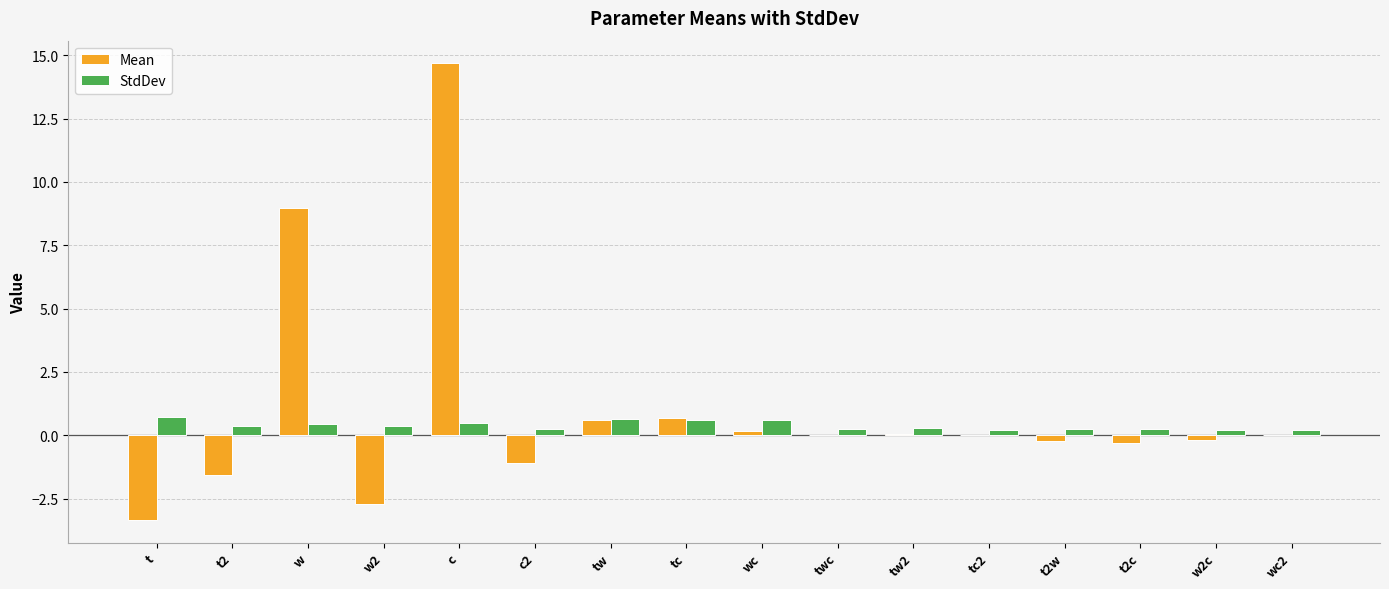

Between c and t2w, which series saw the biggest shift?

Mean